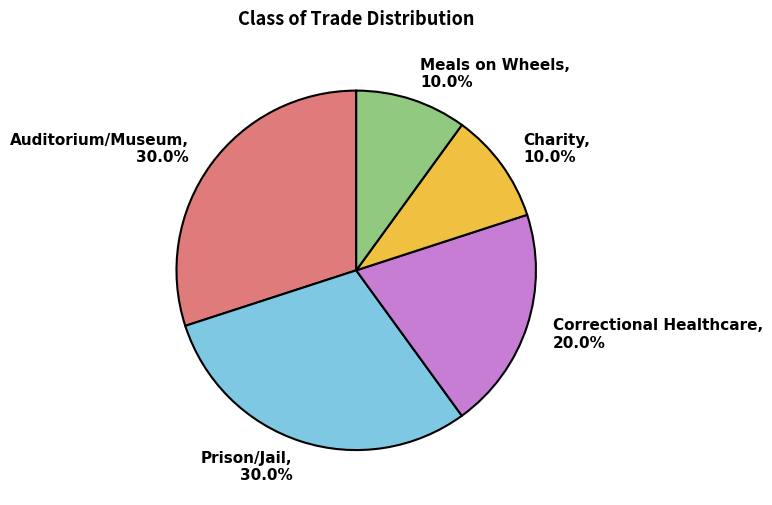

What percentage is NOT represented by Meals on Wheels?

90.0%